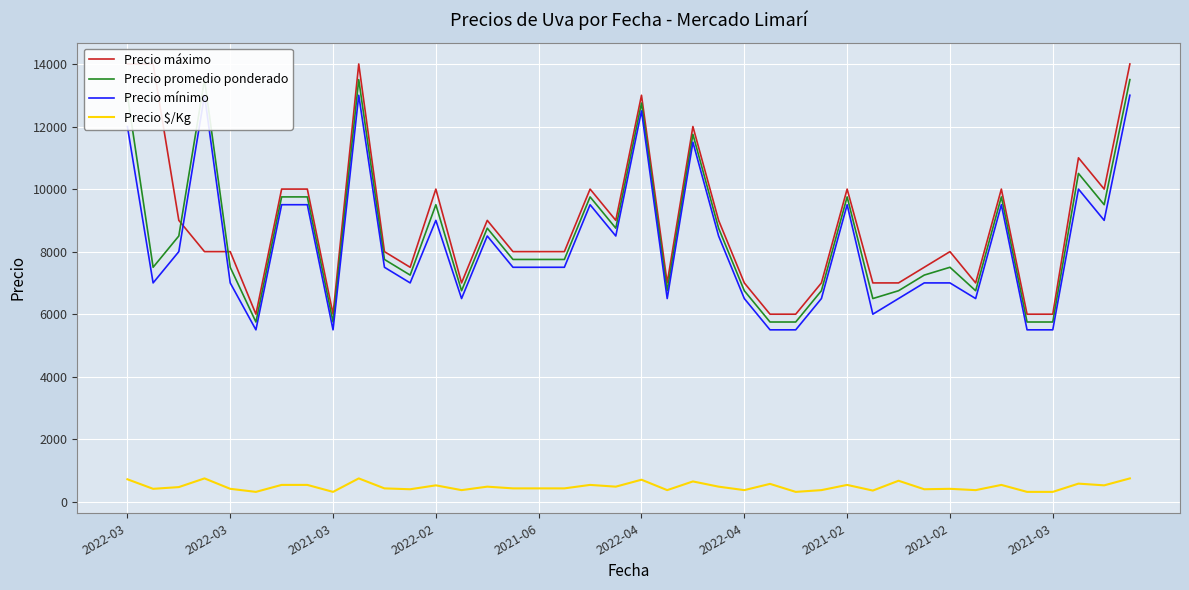

Which series has the largest total across all categories?

Precio máximo